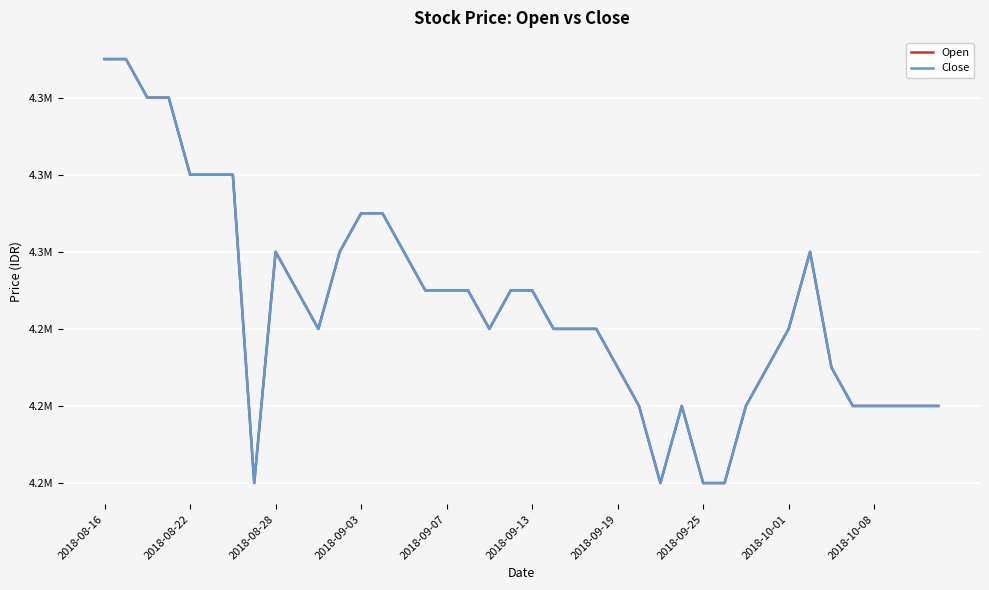

Is this an area chart (filled region under the line)?

No